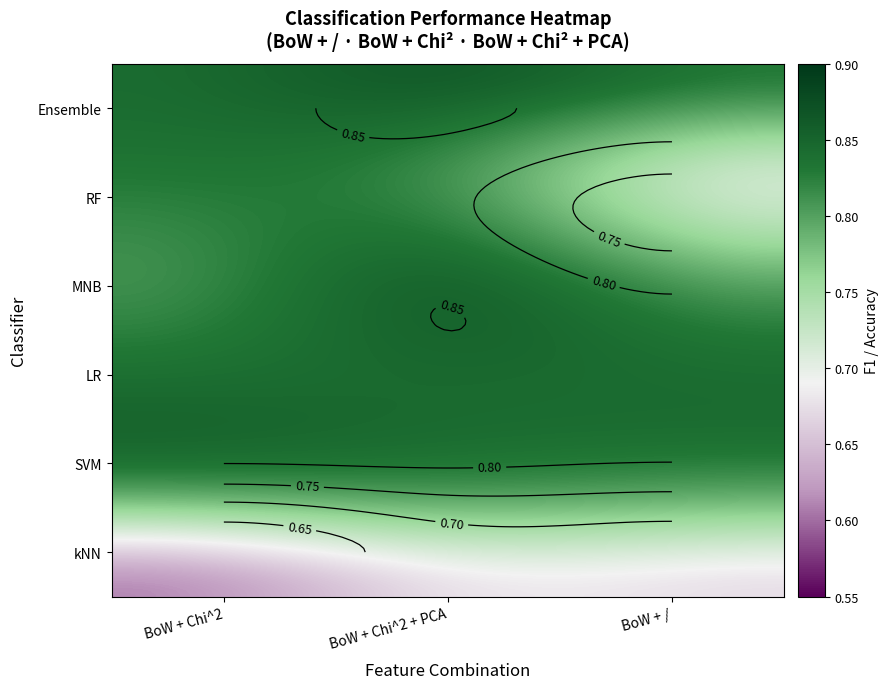

At 1, list the series in order from largest to smallest.

Ensemble, MNB, LR, RF, SVM, kNN